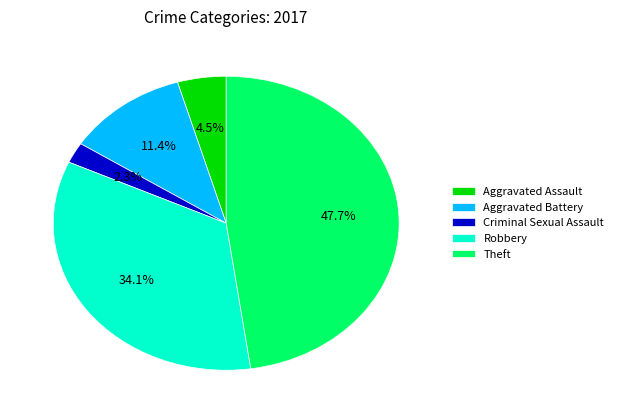

What portion of the pie excludes Robbery?

65.9%